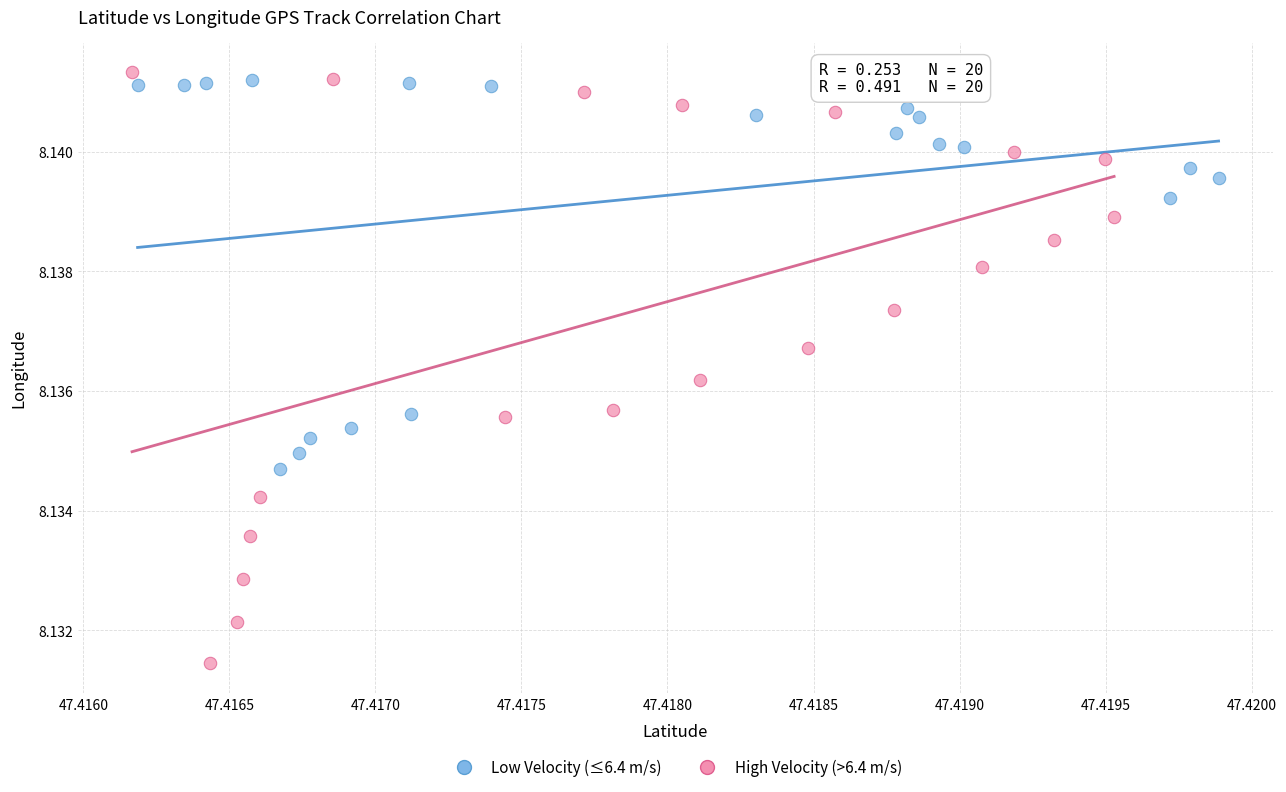

What are all the series names shown in the legend?

Low Velocity (≤6.4 m/s), High Velocity (>6.4 m/s)